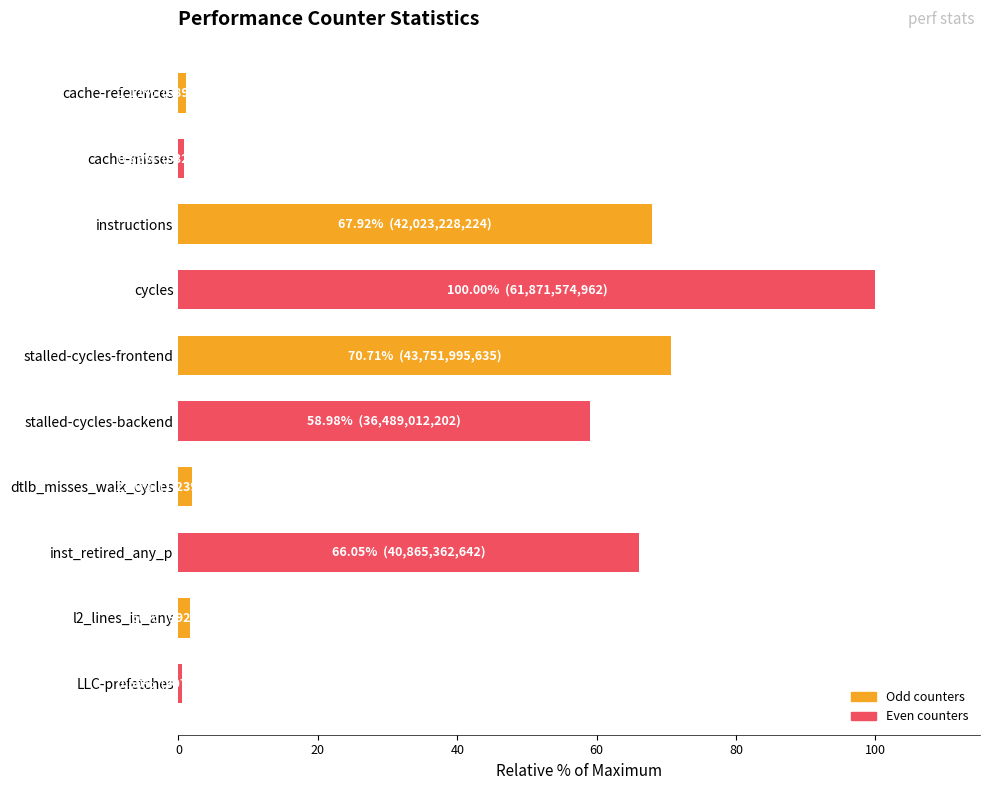

What is the smallest value displayed?

0.5